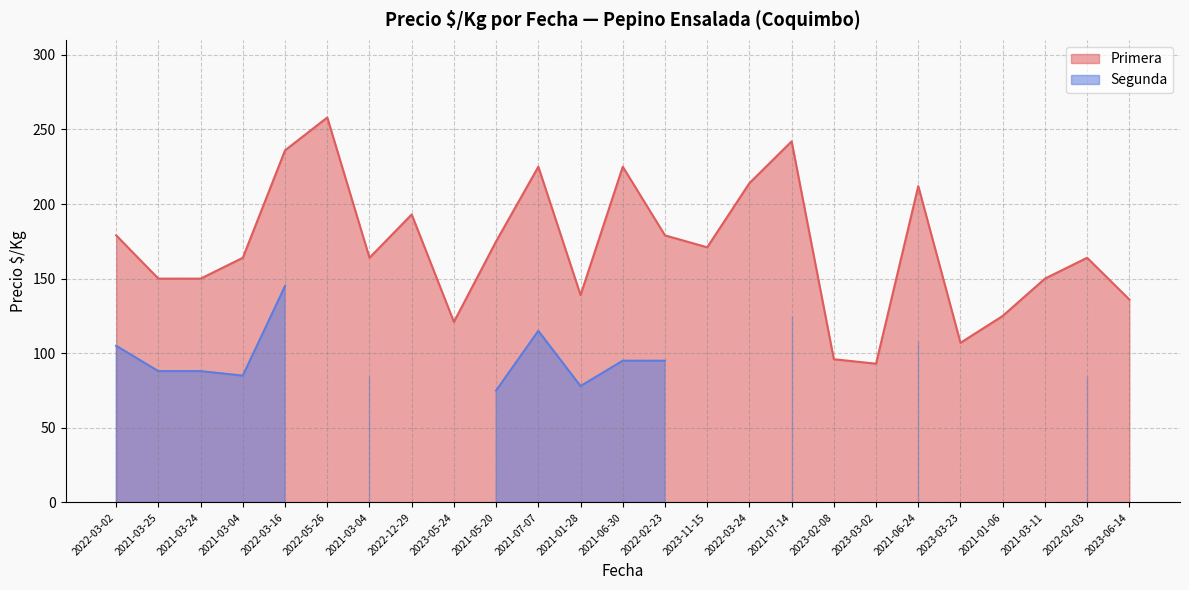

True or false: the data shows 150 at 2021-03-24.

True